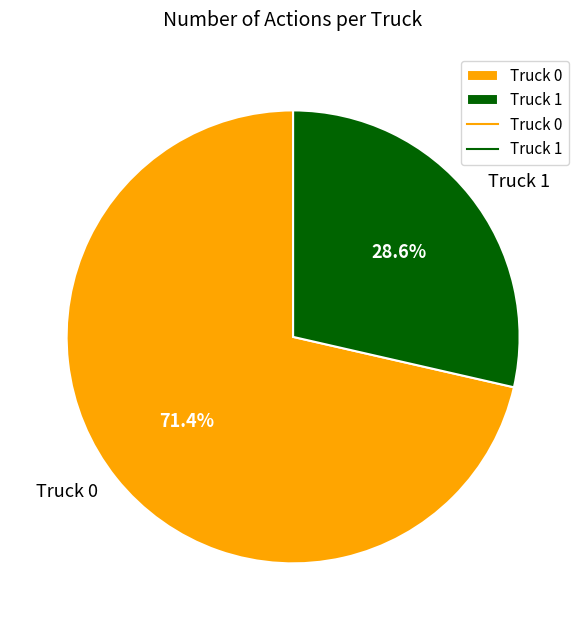

What is the ratio of the value at Truck 1 to the value at Truck 0?

0.4